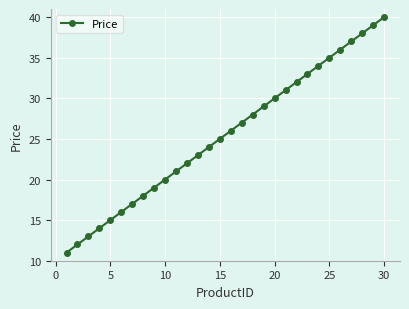

Reading left to right, extract all data points from this chart.

11	12	13	14	15	16	17	18	19	20	21	22	23	24	25	26	27	28	29	30	31	32	33	34	35	36	37	38	39	40